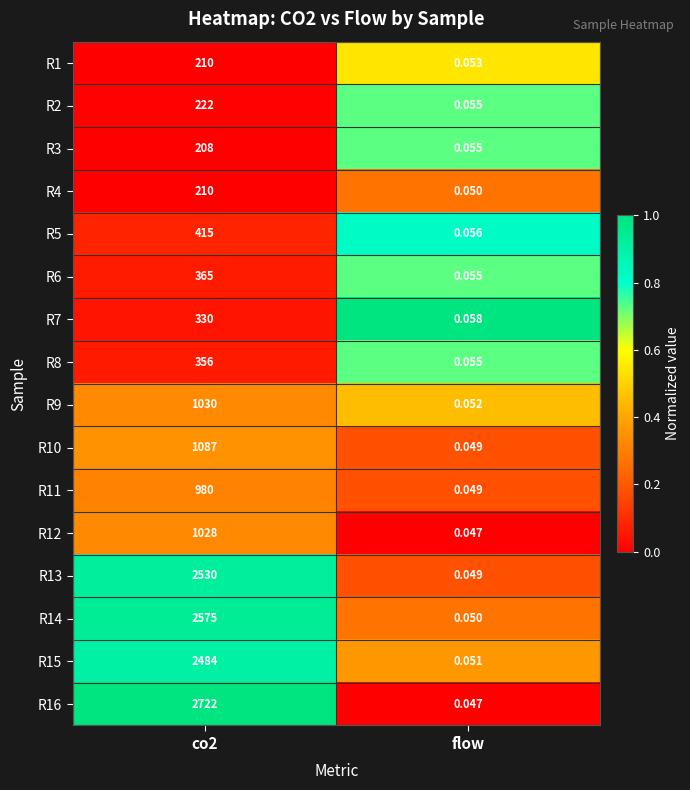

Is the value of R14 at flow greater than the value of R4 at co2?

No